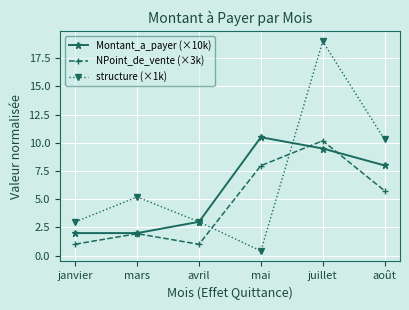

How many data points does each series have?

6